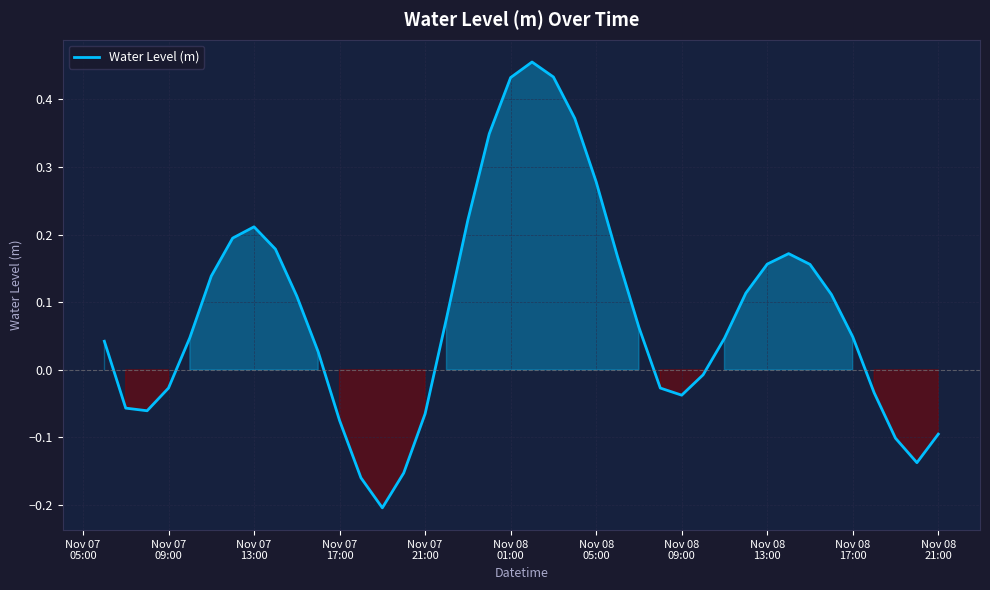

What is the difference between the maximum and minimum values?

0.7